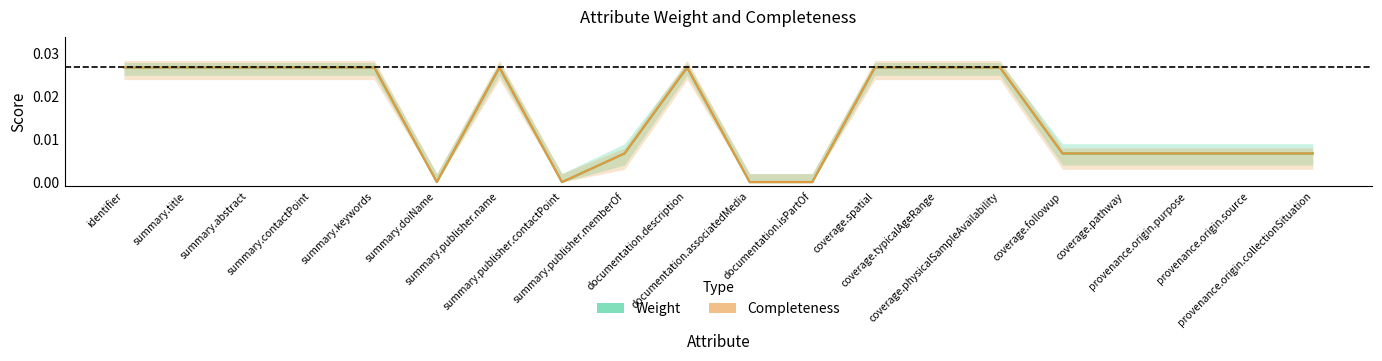

Which series has the largest total across all categories?

Weight